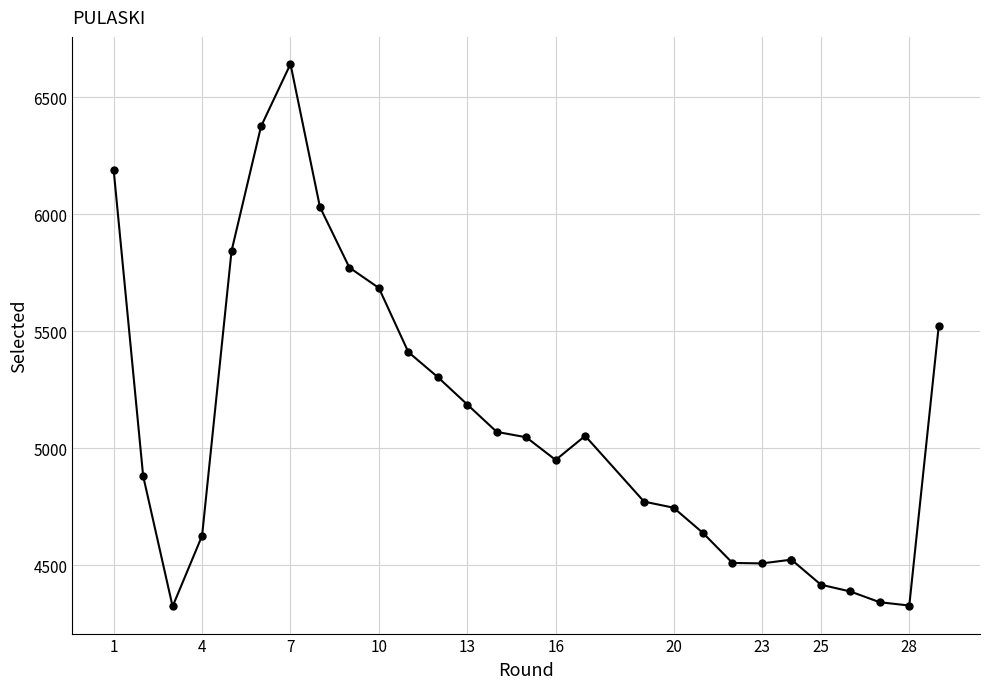

What is the value of the 9th point from the left?

5771